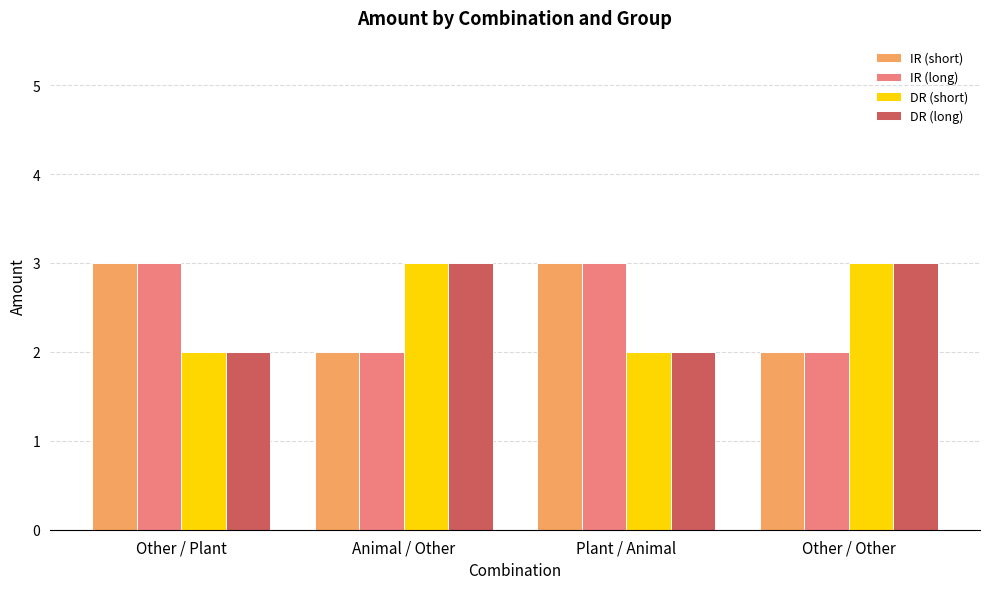

Read the DR (long) value at Animal / Other.

3